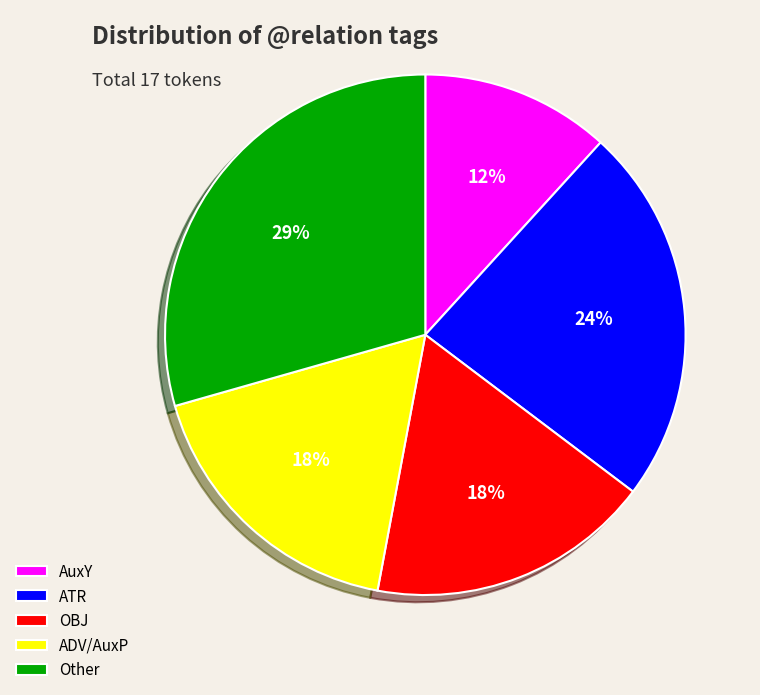

The ADV slice represents 18% of the pie. True or false?

True